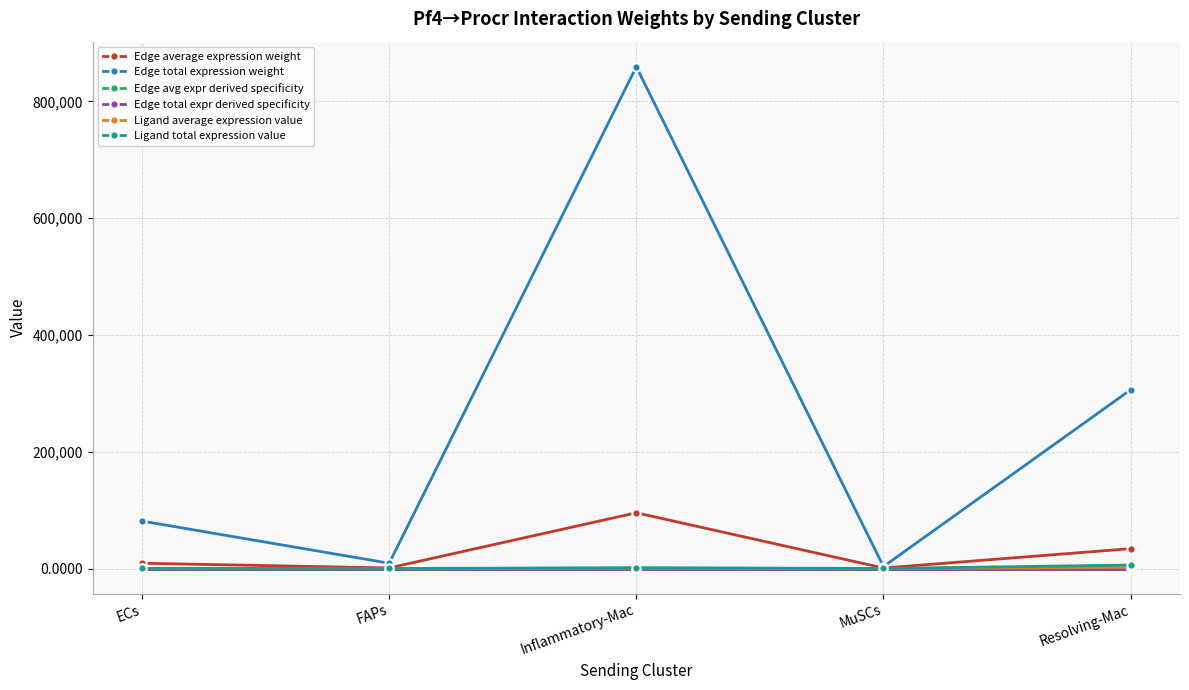

Which series has the largest range (max minus min)?

Edge total expression weight